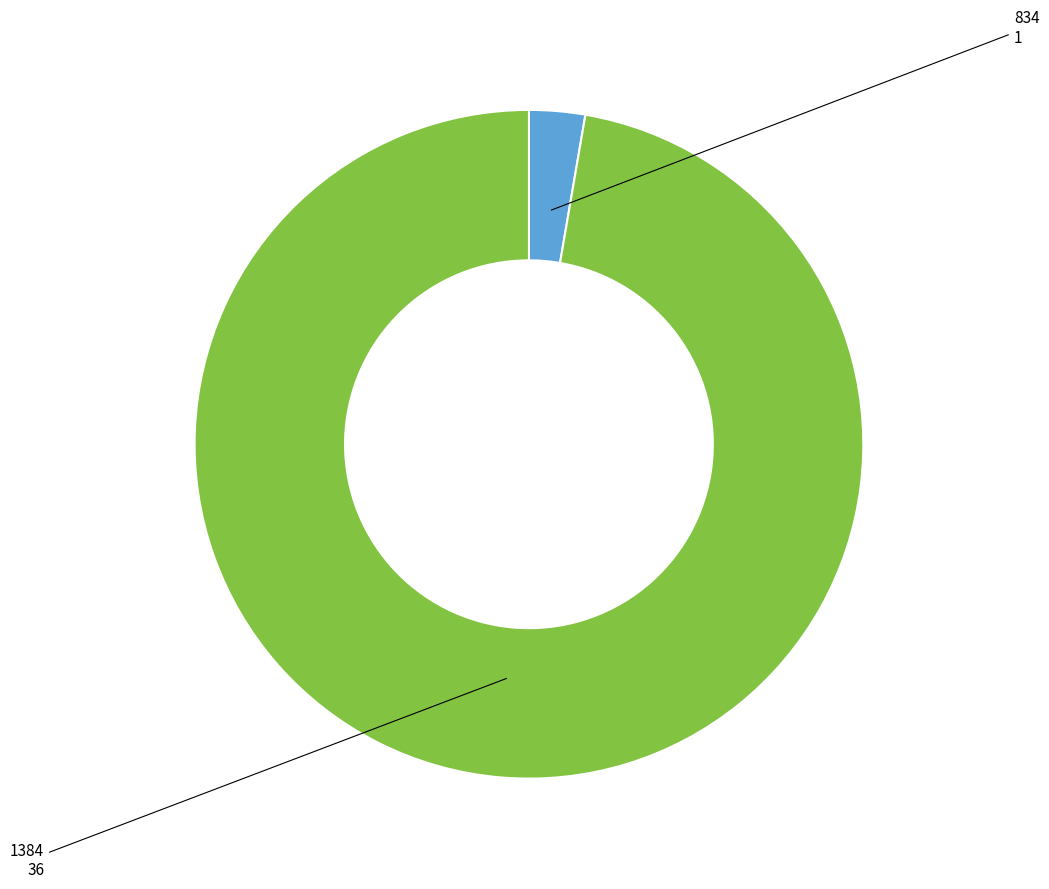

Does any single category account for the majority?

Yes